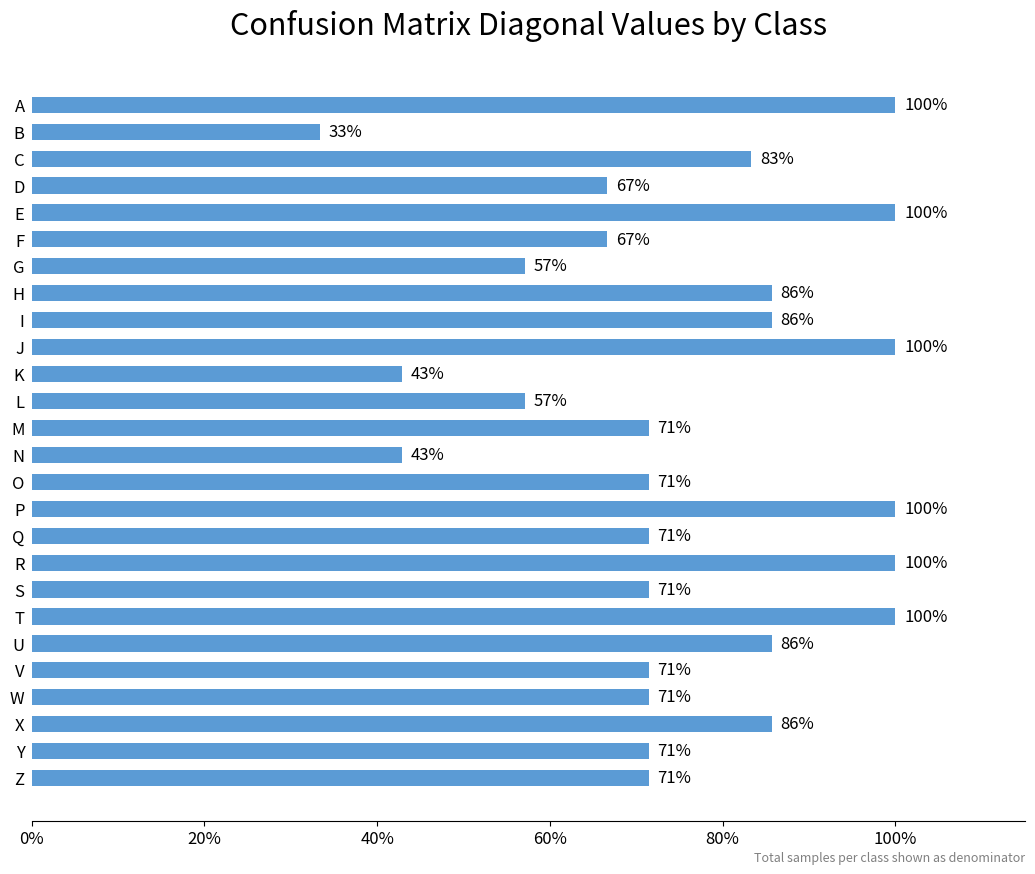

Are the bars horizontal?

Yes